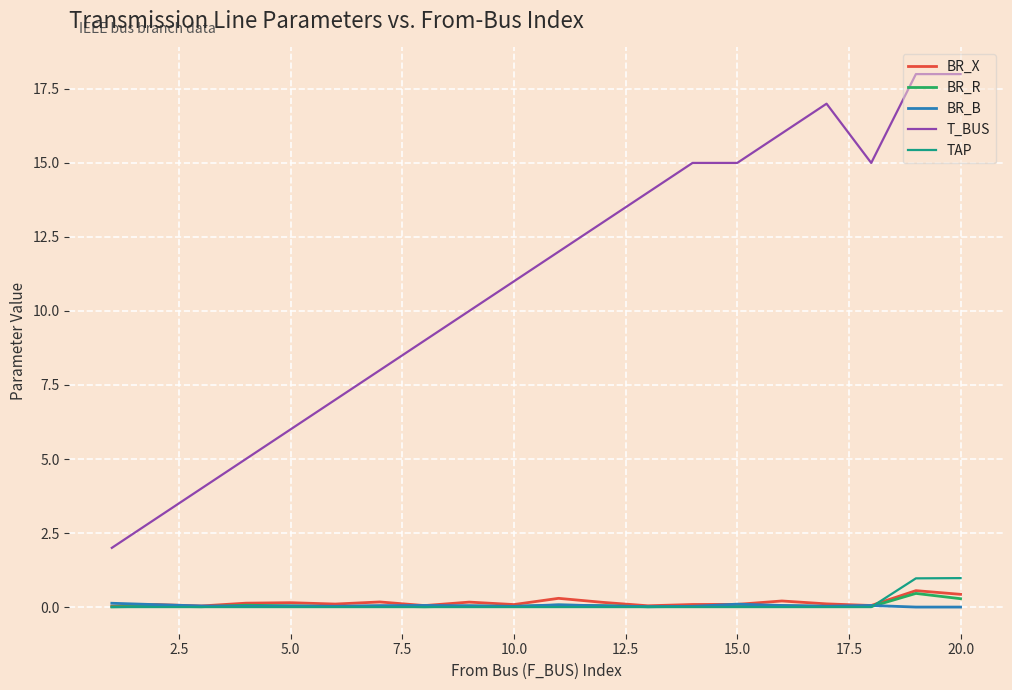

Which series has the largest total across all categories?

T_BUS